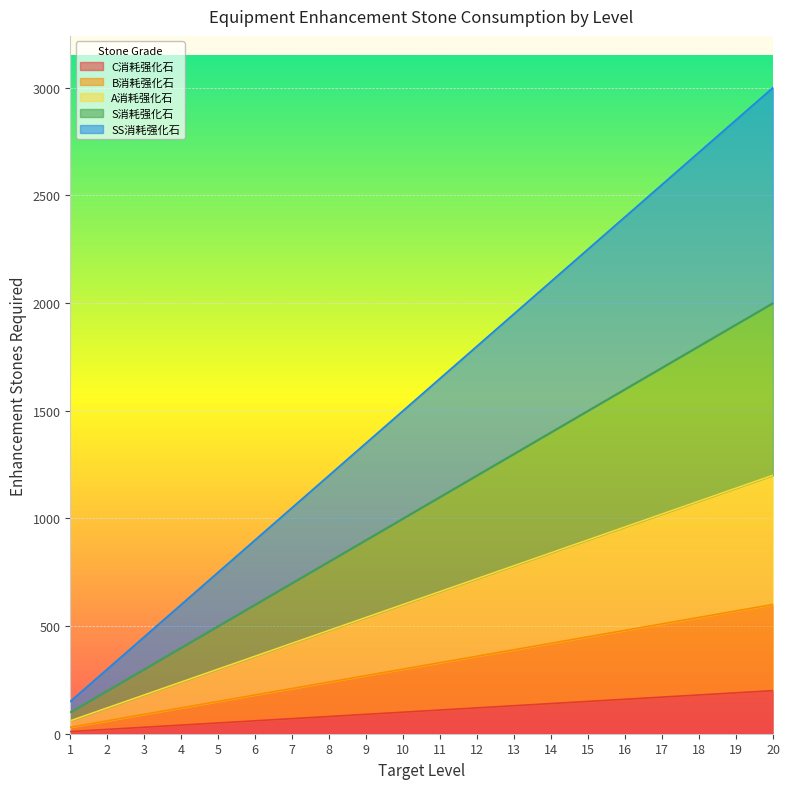

What is the value of the SS消耗强化石 point at the 2nd from the left?

300